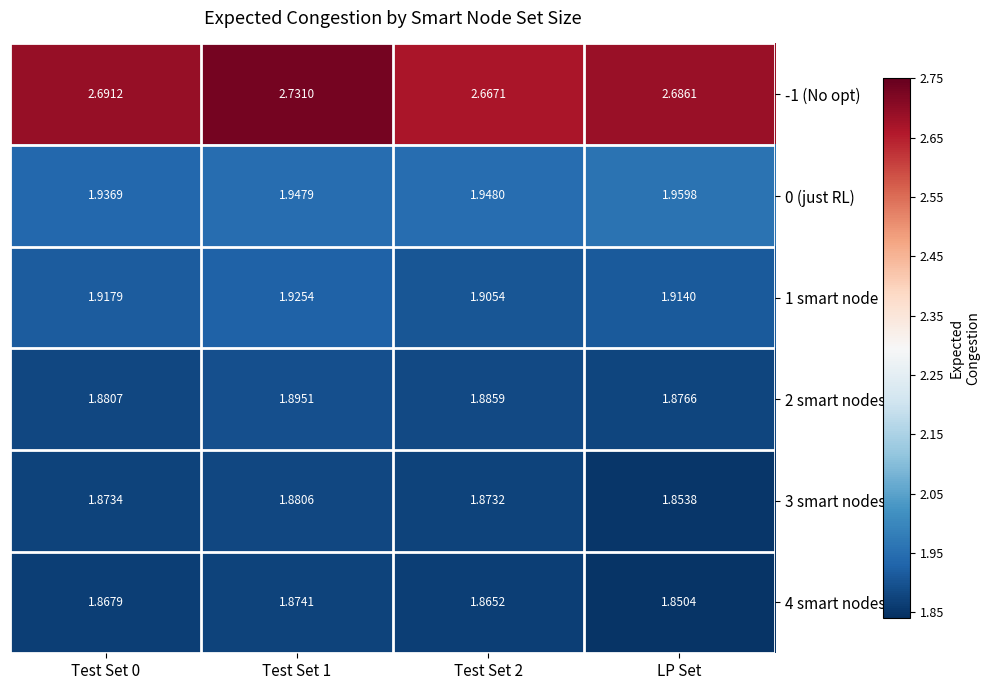

Which category has the lowest value in the 2 smart nodes series?

LP Set